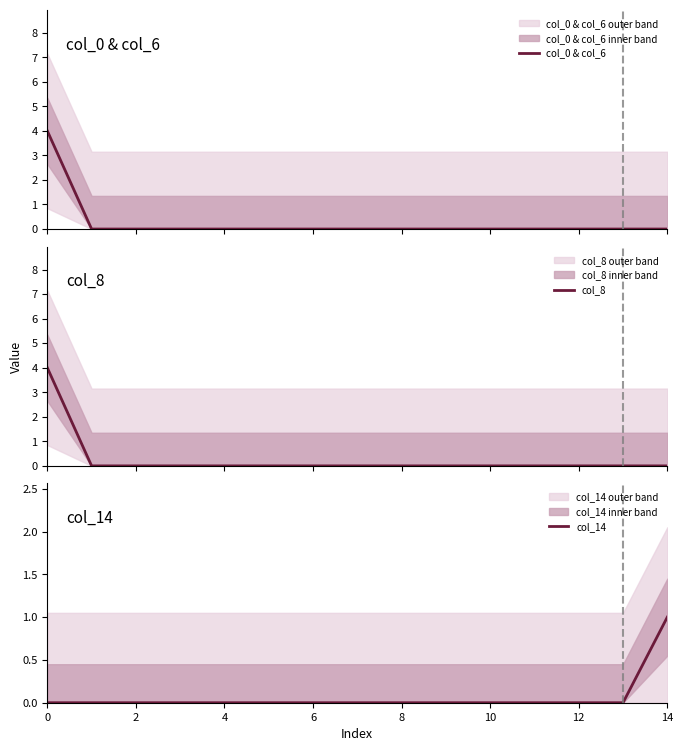

True or false: col_8 and col_14 intersect in this chart.

False